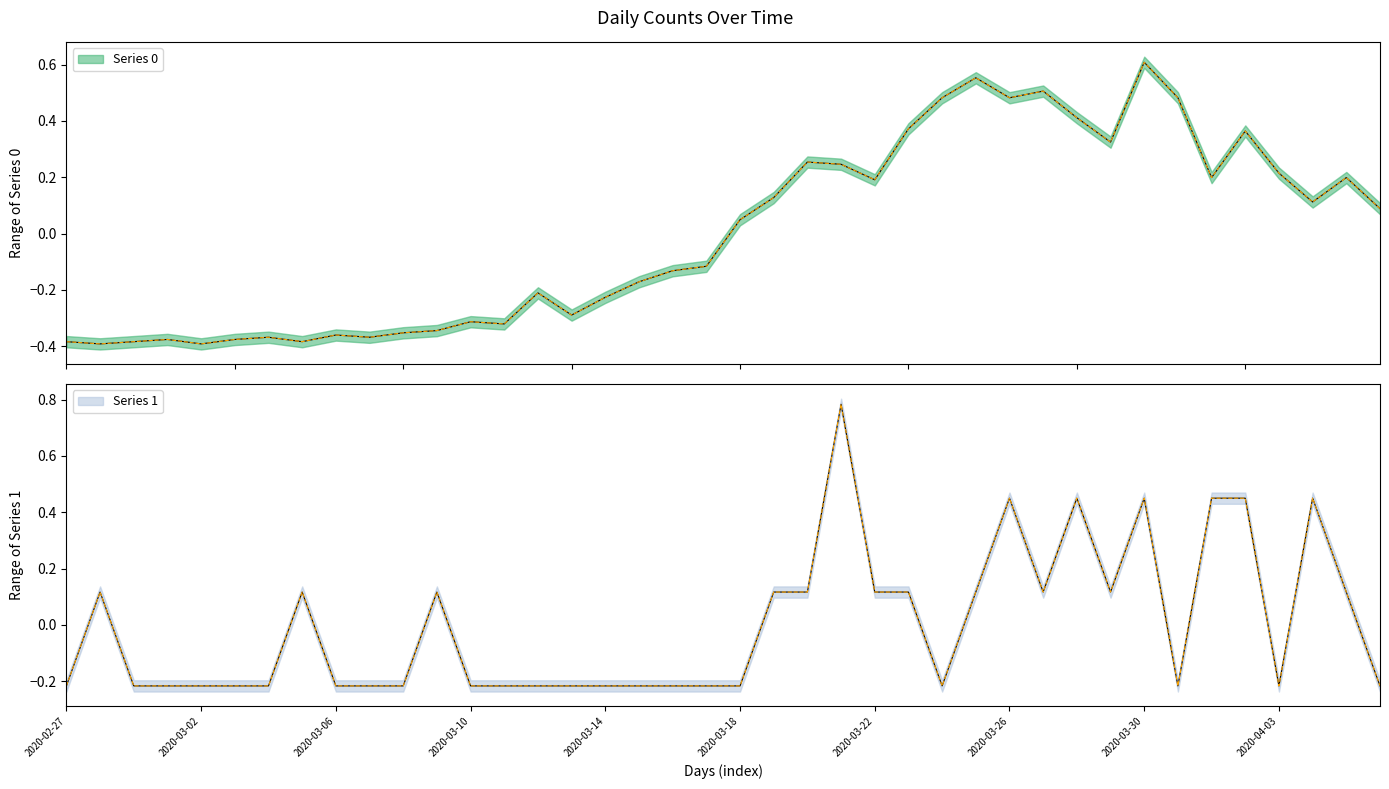

Between 2020-03-02 and 2020-03-28, which series saw the biggest shift?

Series 0